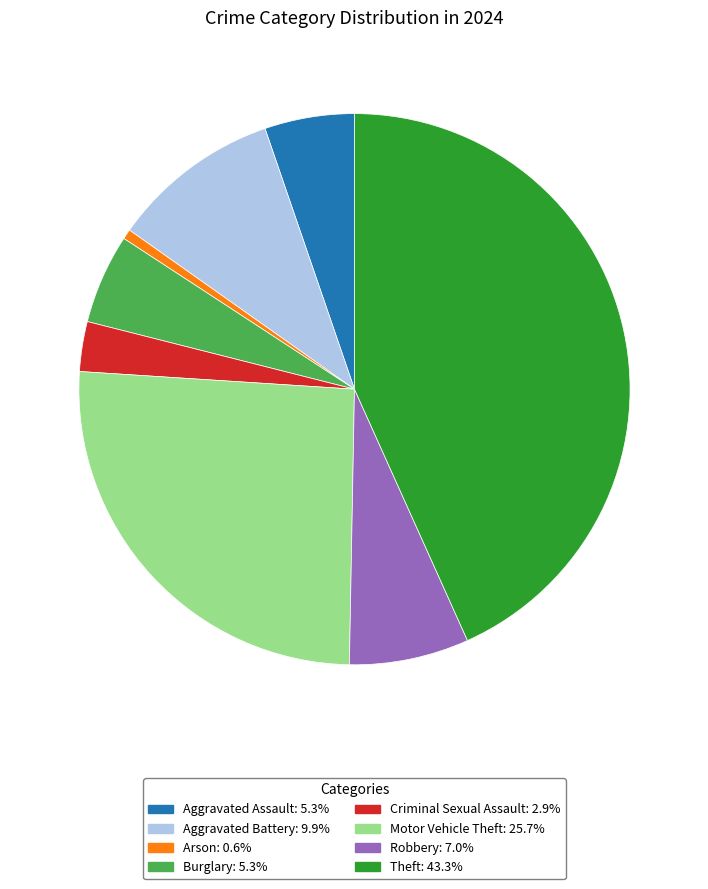

What is the ratio of the value at Aggravated Assault to the value at Motor Vehicle Theft?

0.2